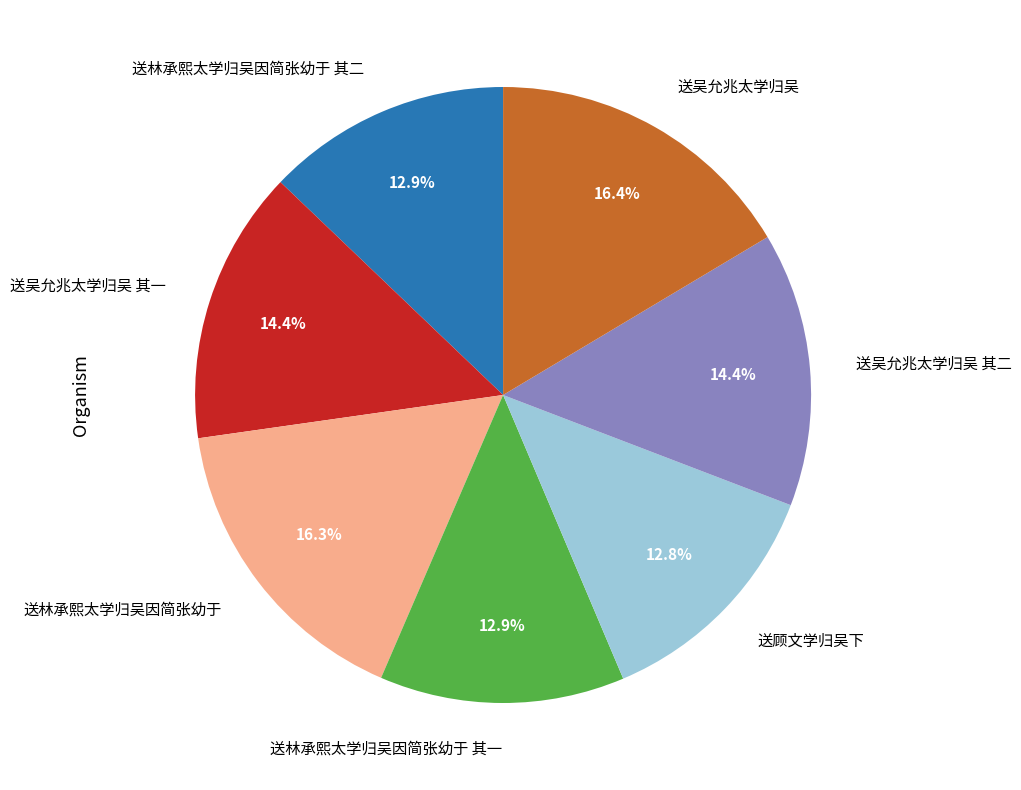

Is there a majority slice in this chart?

No